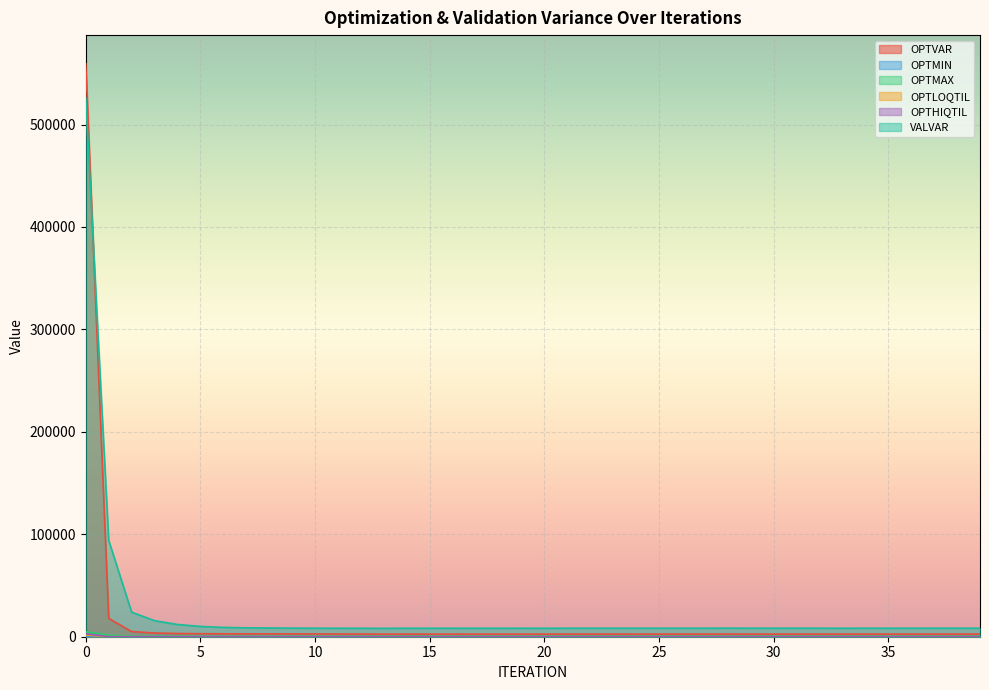

What is the average value of the OPTMIN series?

16.5